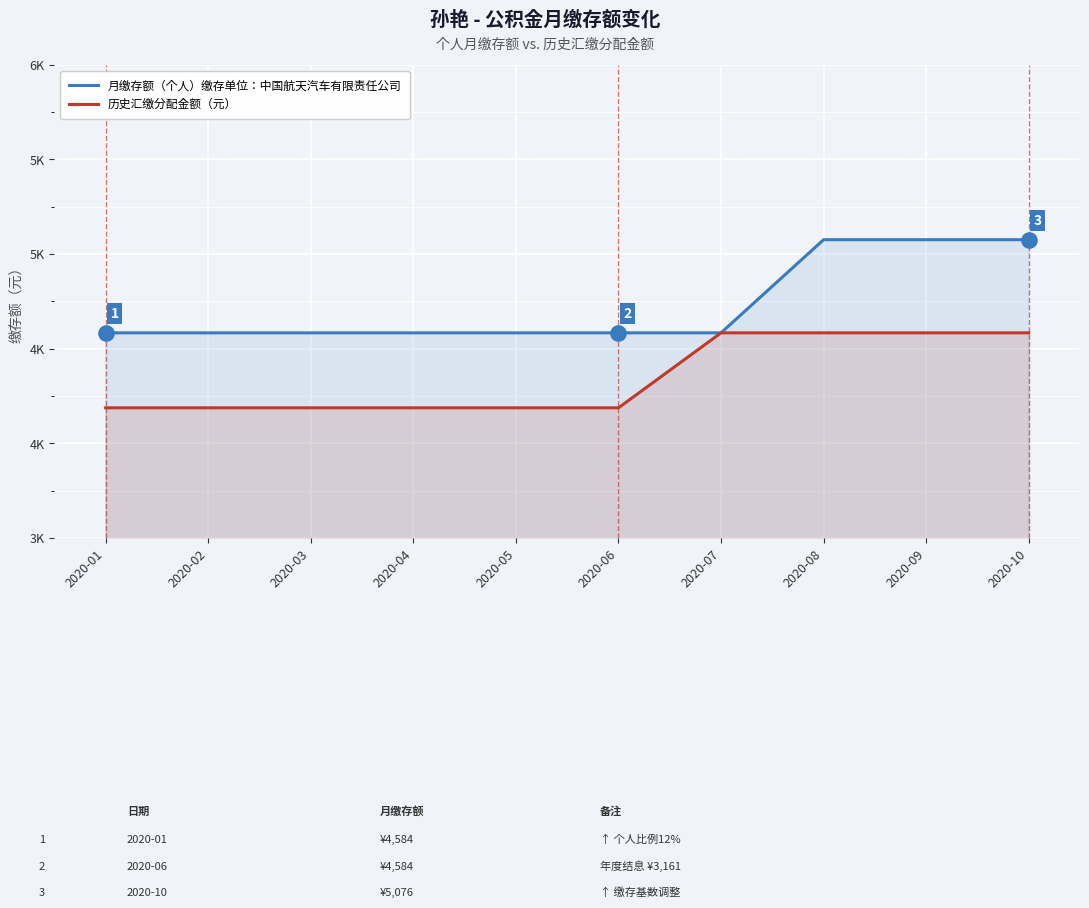

Which series has the widest spread of Y values?

月缴存额（个人）缴存单位：中国航天汽车有限责任公司